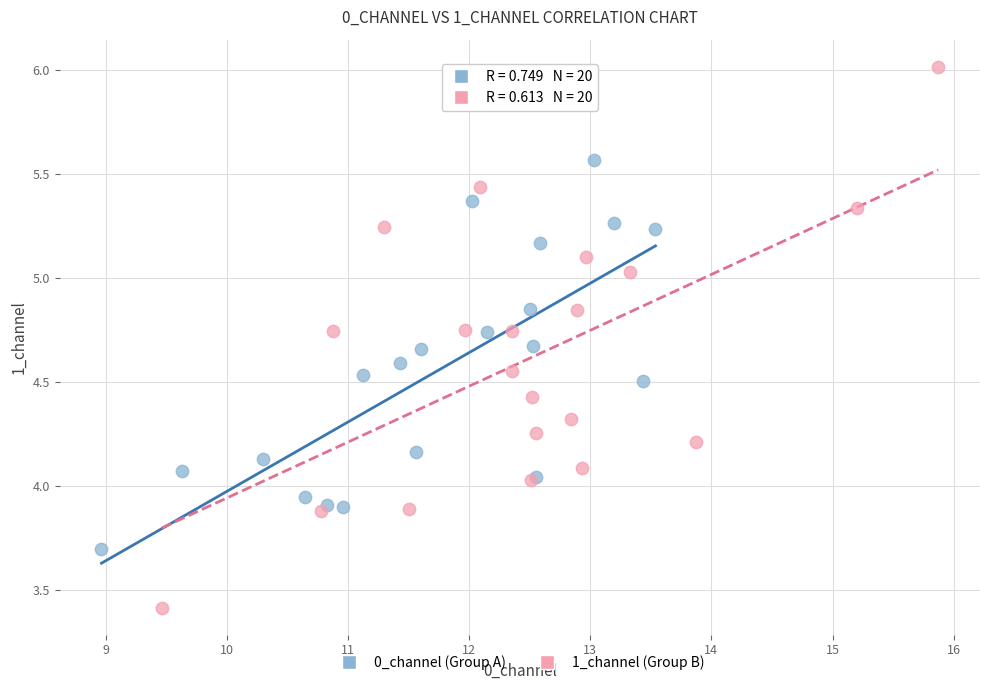

Which series reaches the maximum Y coordinate?

1_channel (Group B)